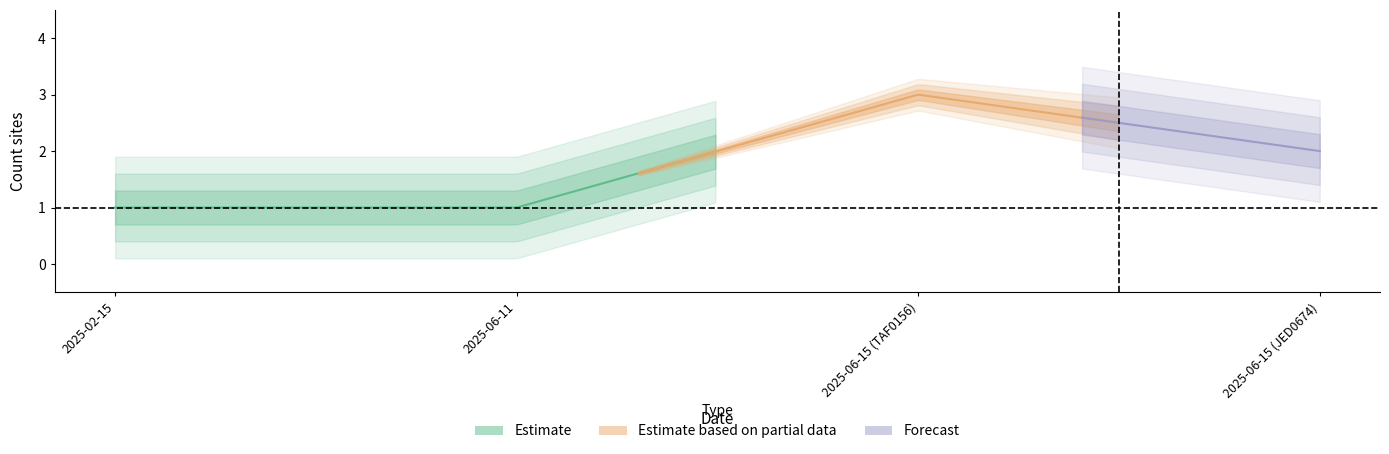

What value does the data have at 2025-06-11?

1